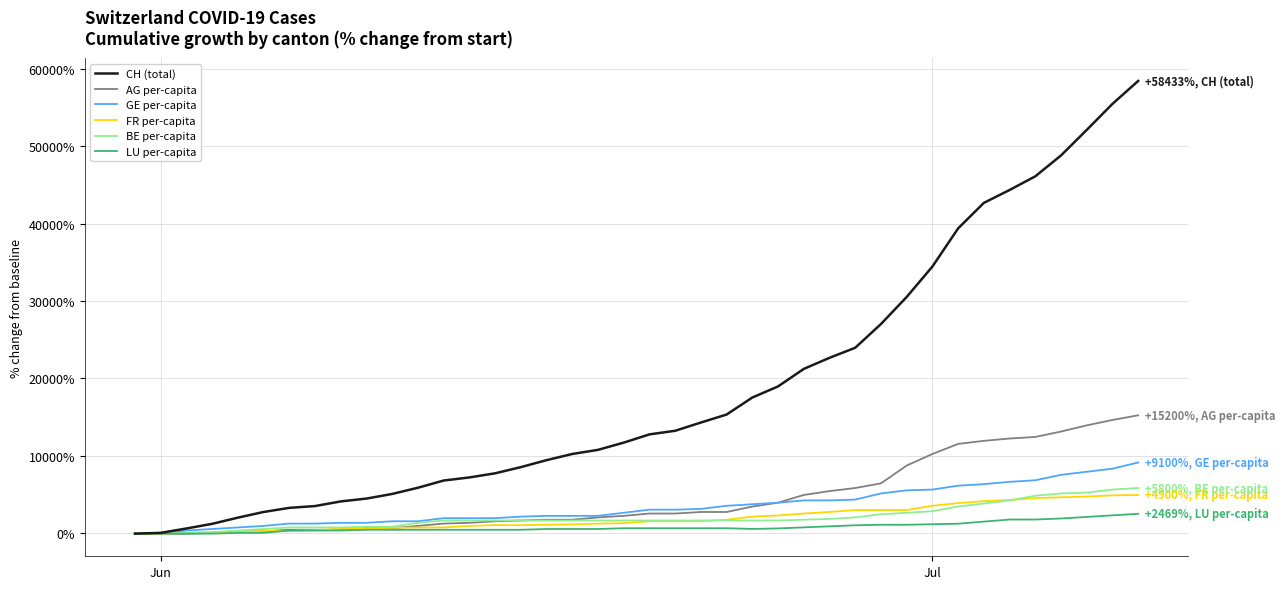

What is the greatest value displayed?

58433.3